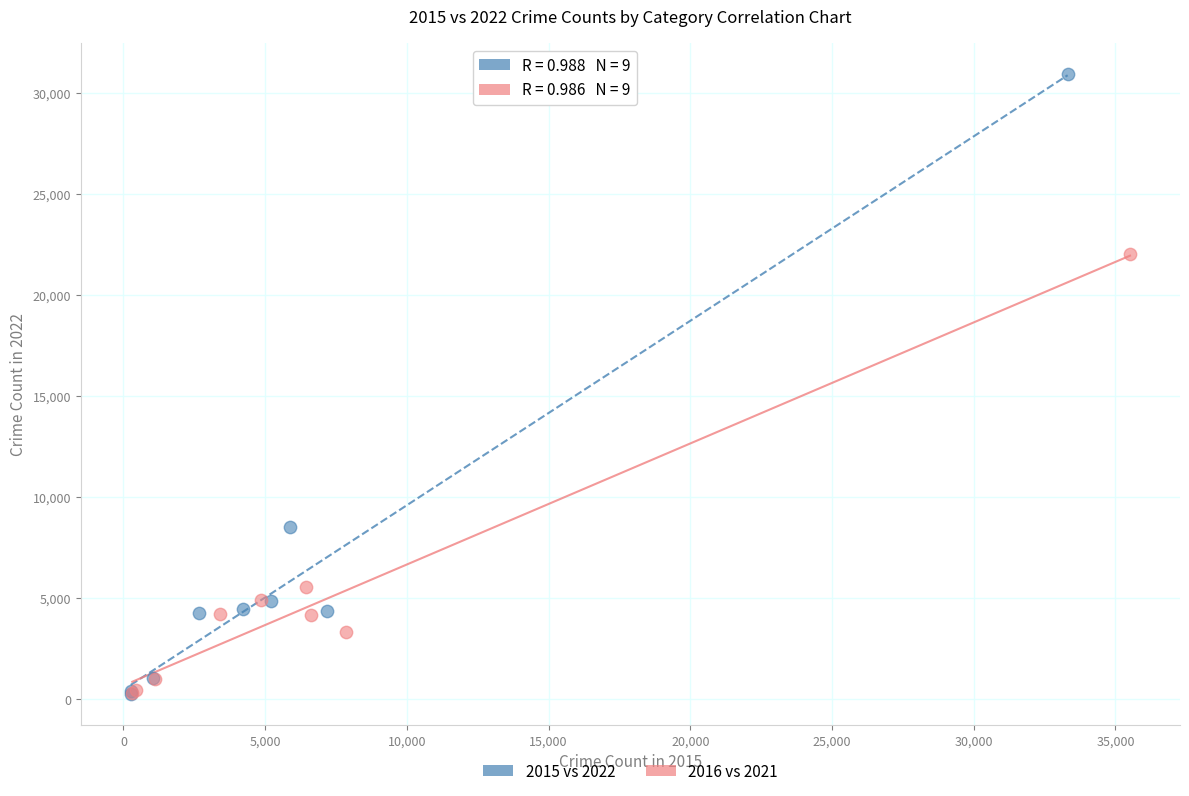

Which series contains the highest Y value?

2015 vs 2022